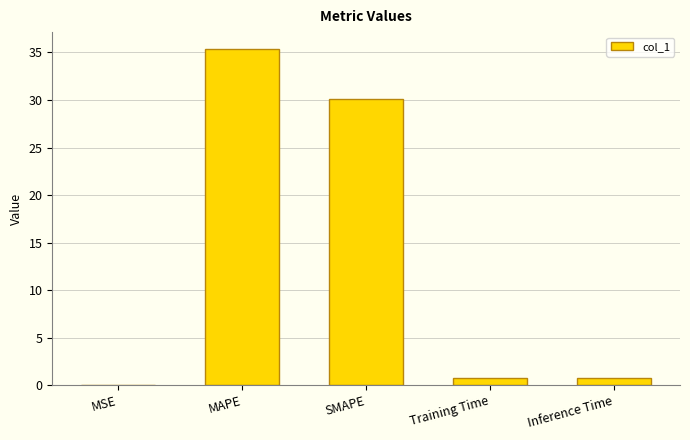

Is it true that the value at Inference Time is 0.8?

True